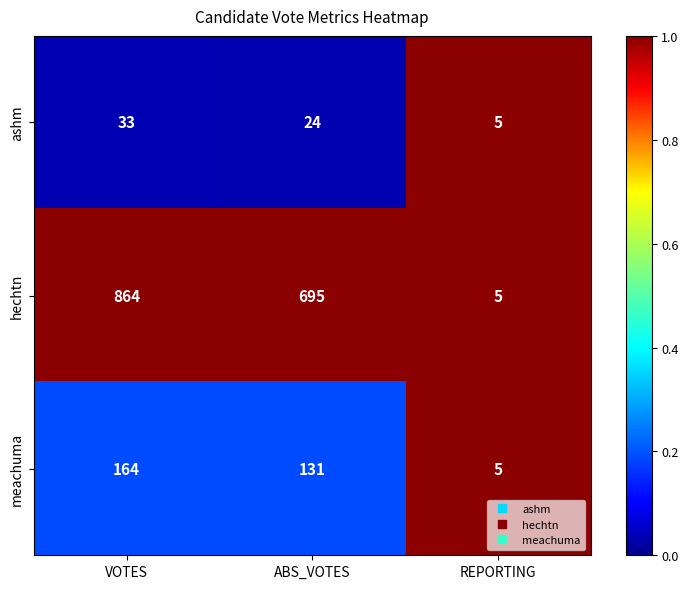

The meachuma series shows 36 at VOTES. True or false?

False